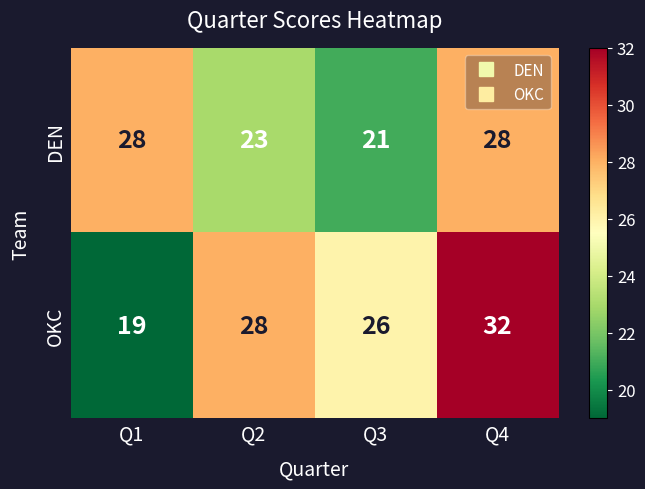

Which series has the largest range (max minus min)?

OKC